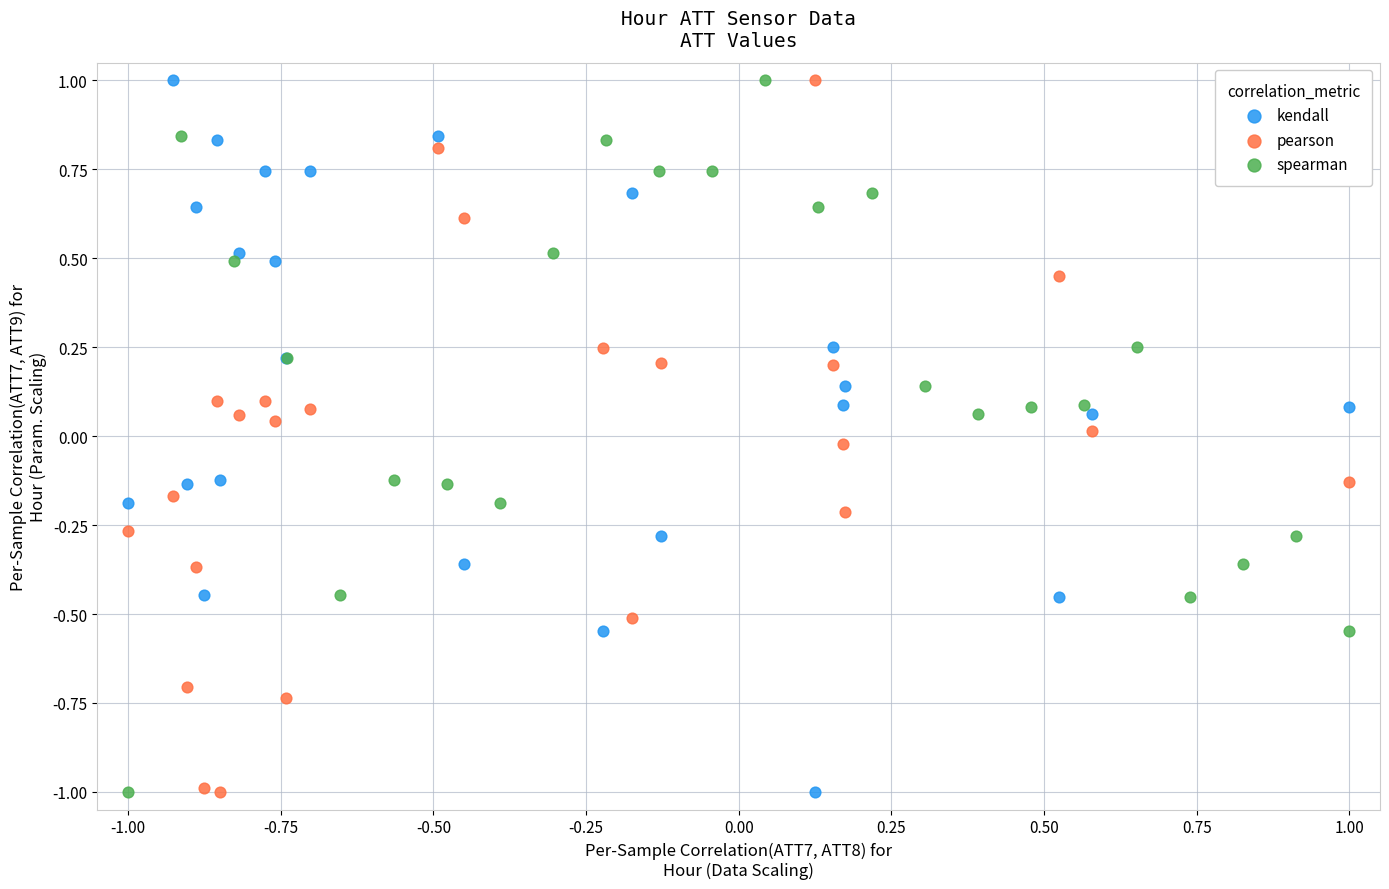

What are all the series names shown in the legend?

kendall, pearson, spearman